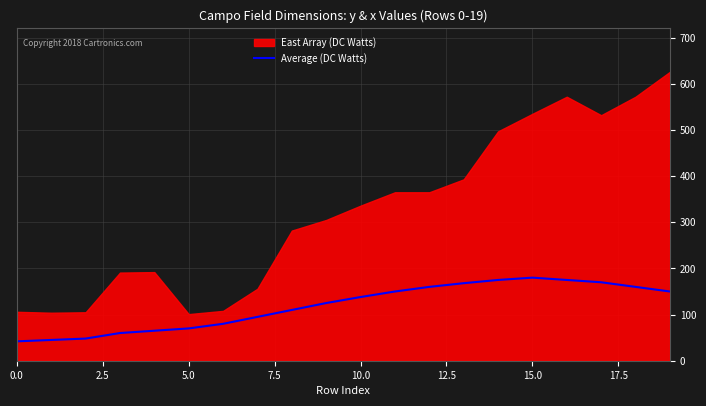

How many values are below 138?

10